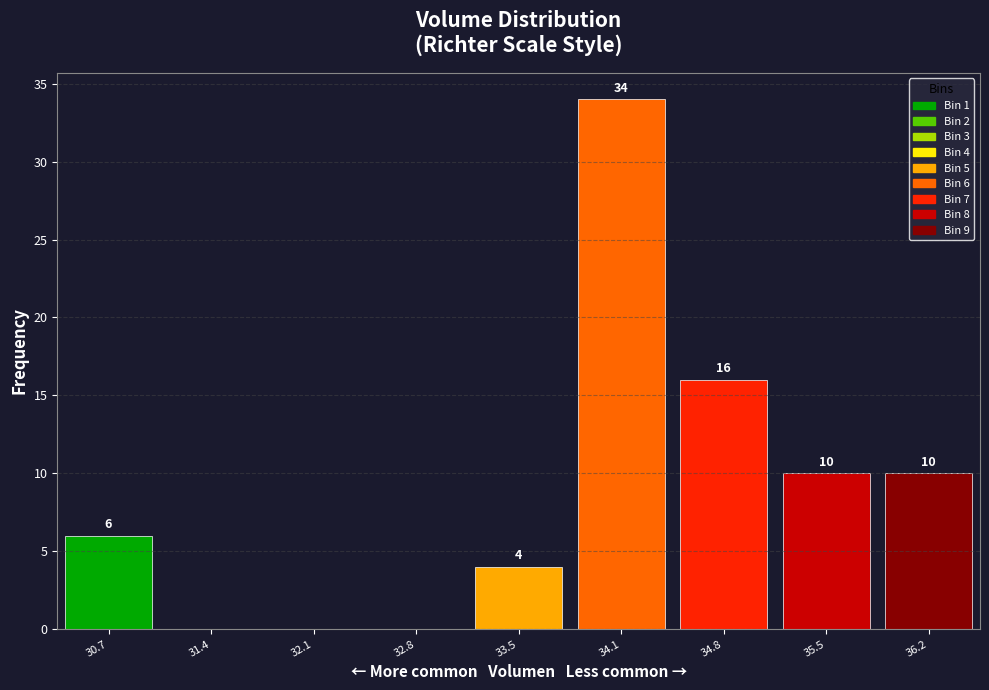

Reading right to left, list all the values displayed in this chart.

36.2=10	35.5=10	34.8=16	34.1=34	33.5=4	32.8=0	32.1=0	31.4=0	30.7=6